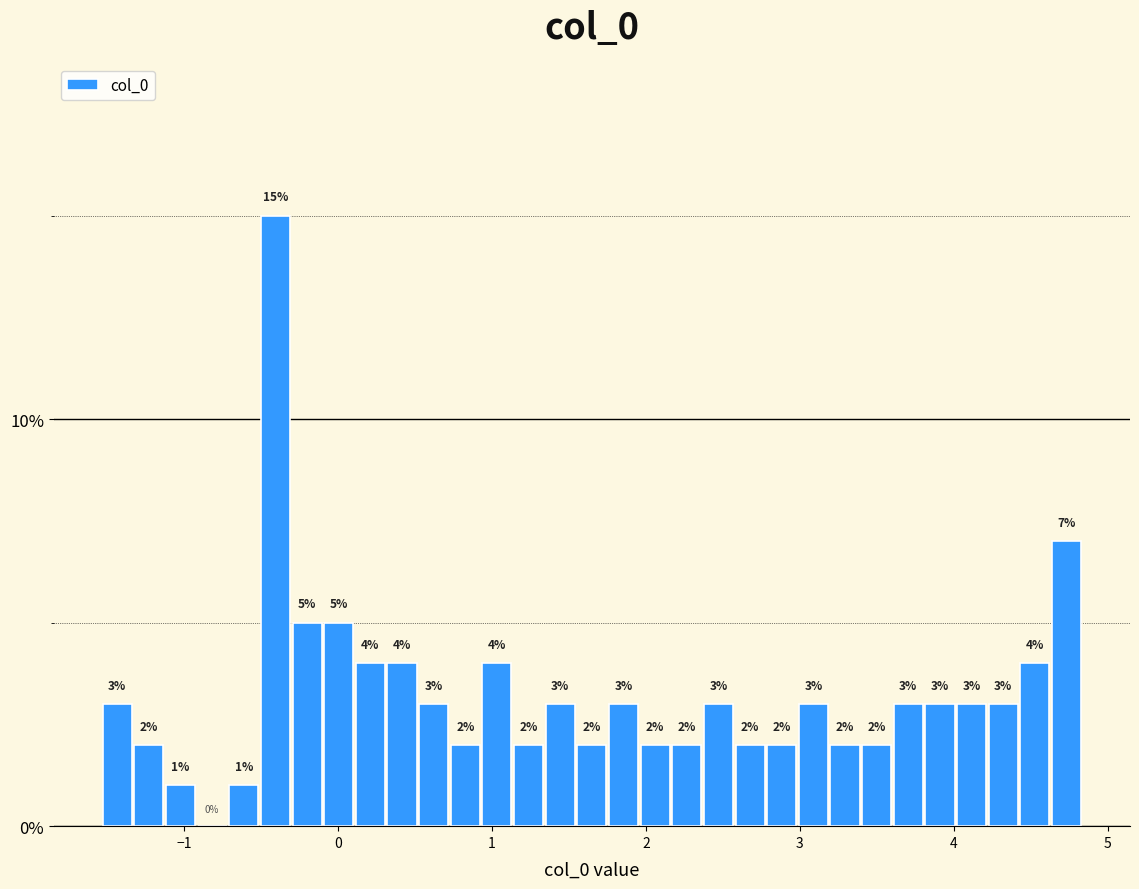

Read against the x-axis, roughly where is the centre of the tallest bar?

-0.4